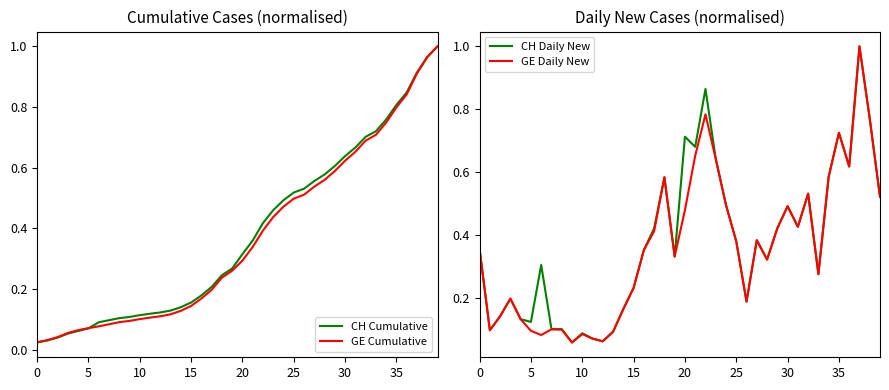

True or false: GE Cumulative has a value of 0.7 at 25.

False